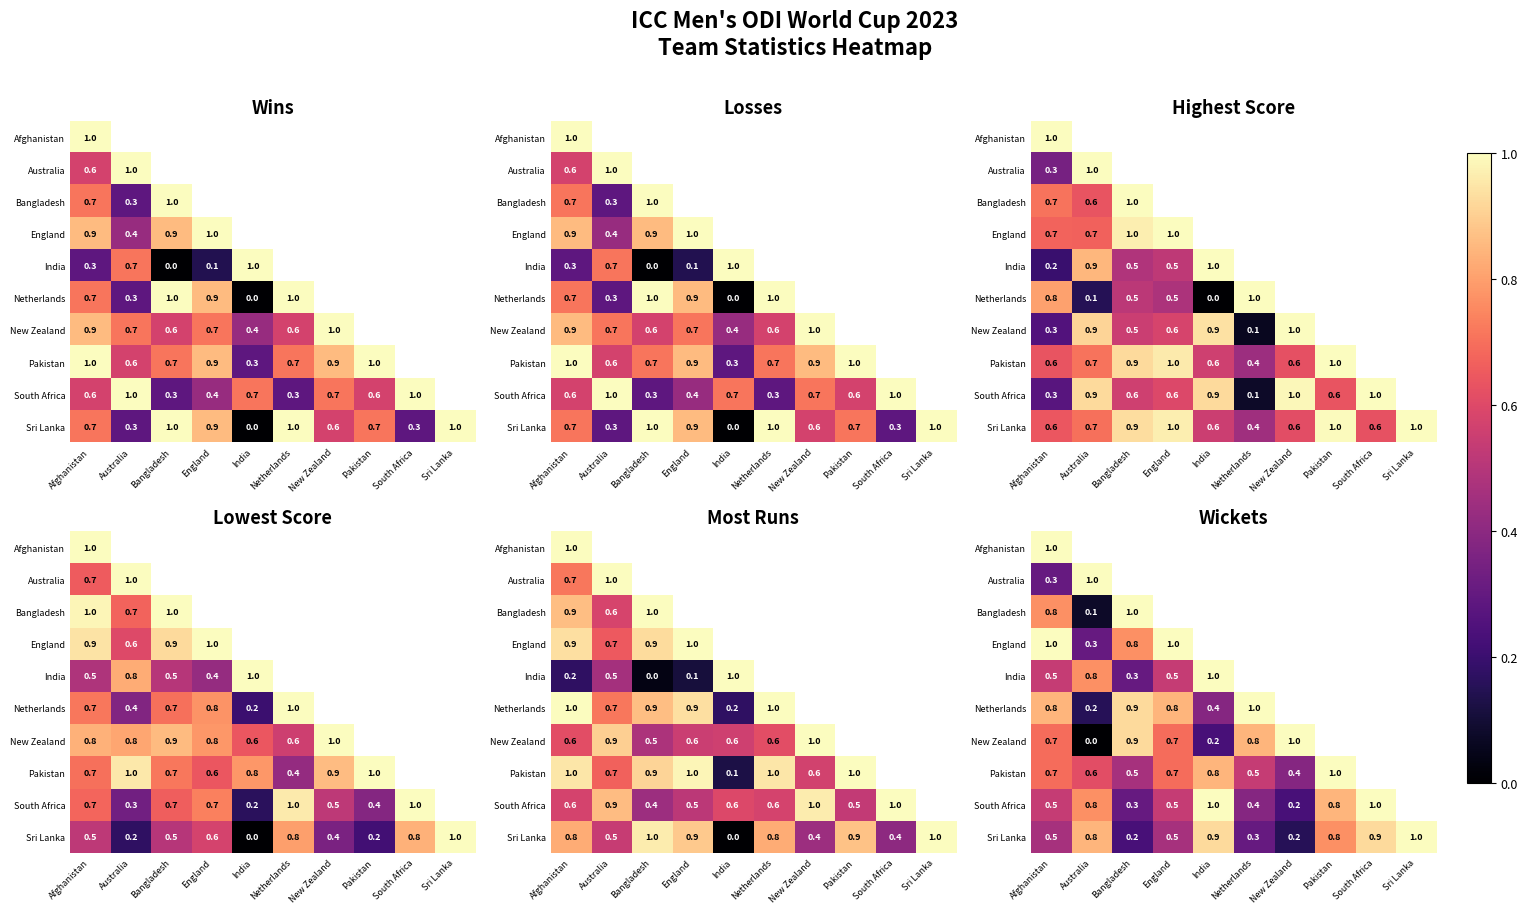

At which label does Pakistan reach its minimum?

New Zealand